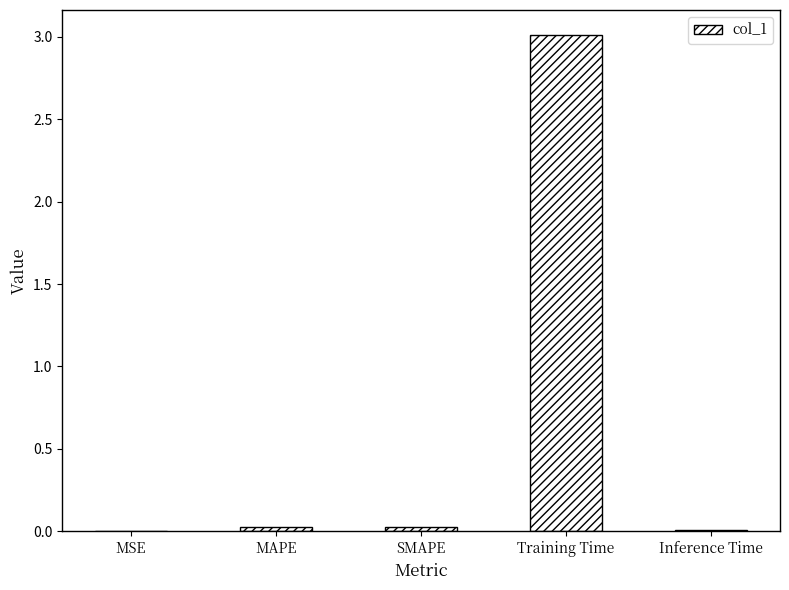

True or false: the data shows 5.4 at Training Time.

False